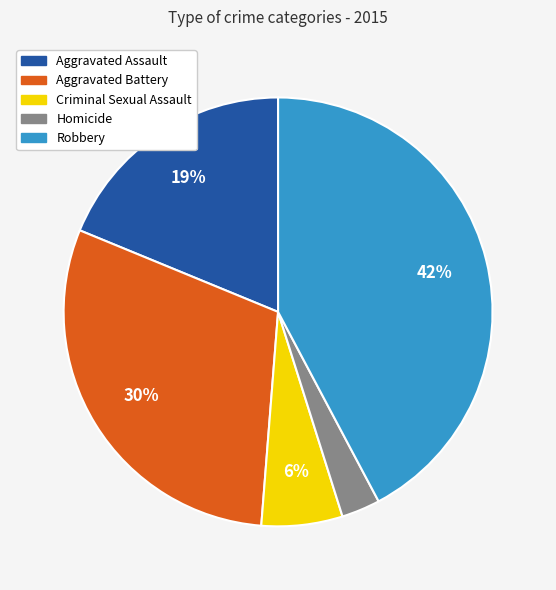

Count the number of slices in the pie.

5